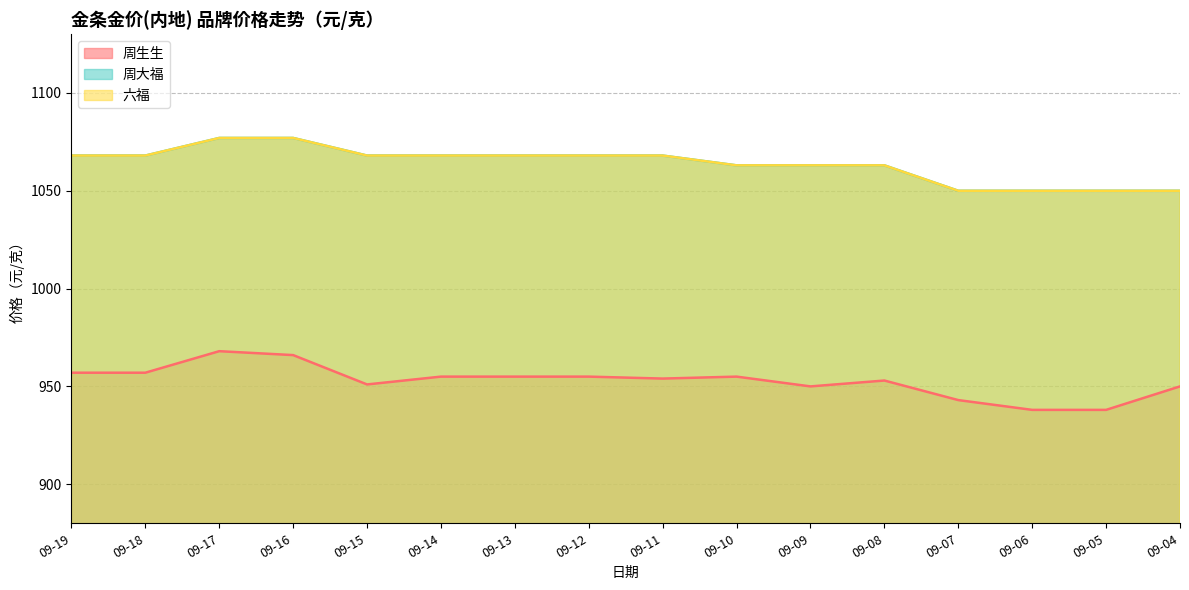

True or false: 周生生 and 六福 intersect in this chart.

False